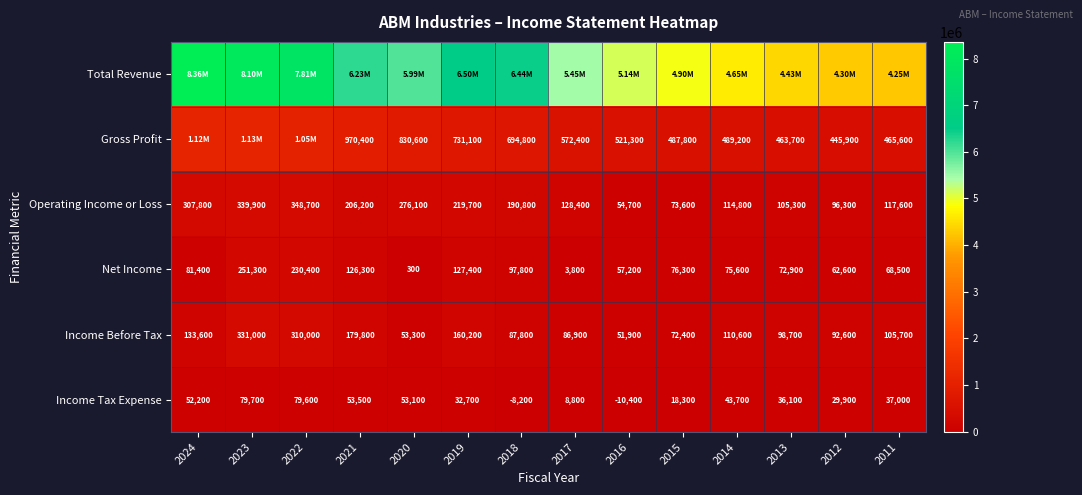

What is the approximate value of Income Tax Expense at 2015, to the nearest 10?

18300